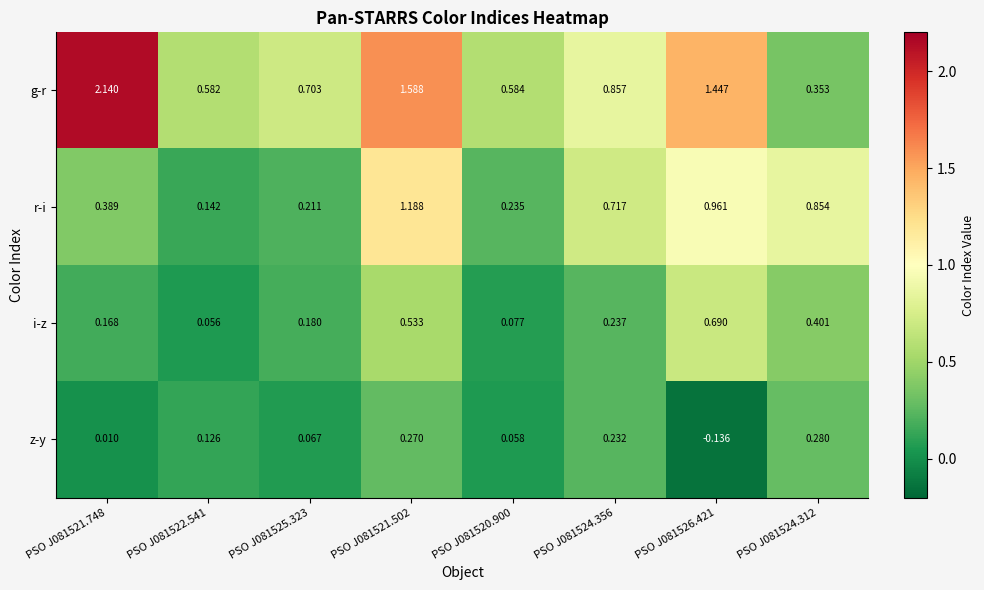

List the series in order of their peak value, lowest first.

z-y, i-z, r-i, g-r